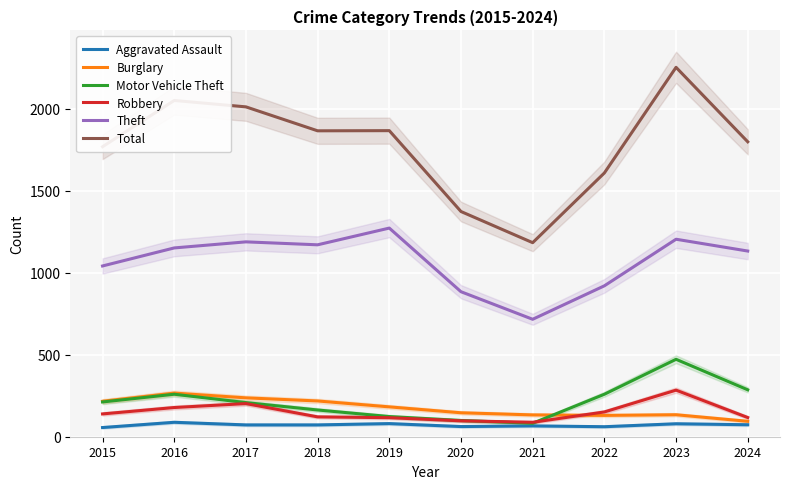

True or false: Burglary has a value of 142 at 2024.

False